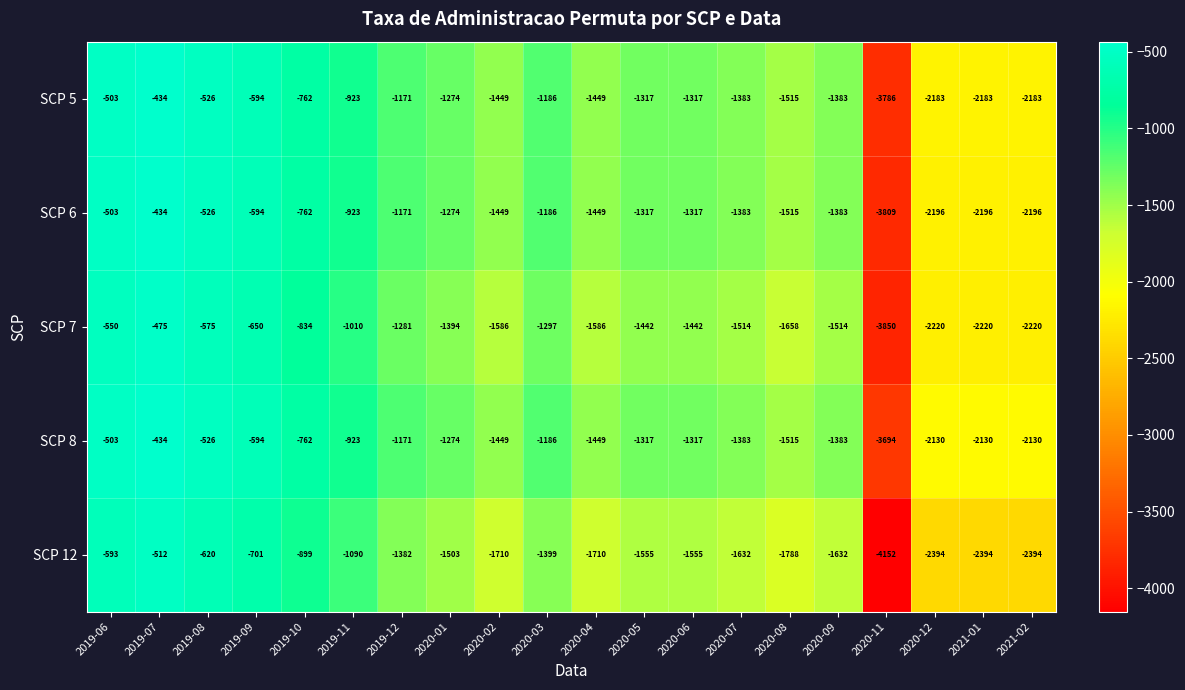

Read the SCP 7 value at 2019-09, to the nearest 10.

-650